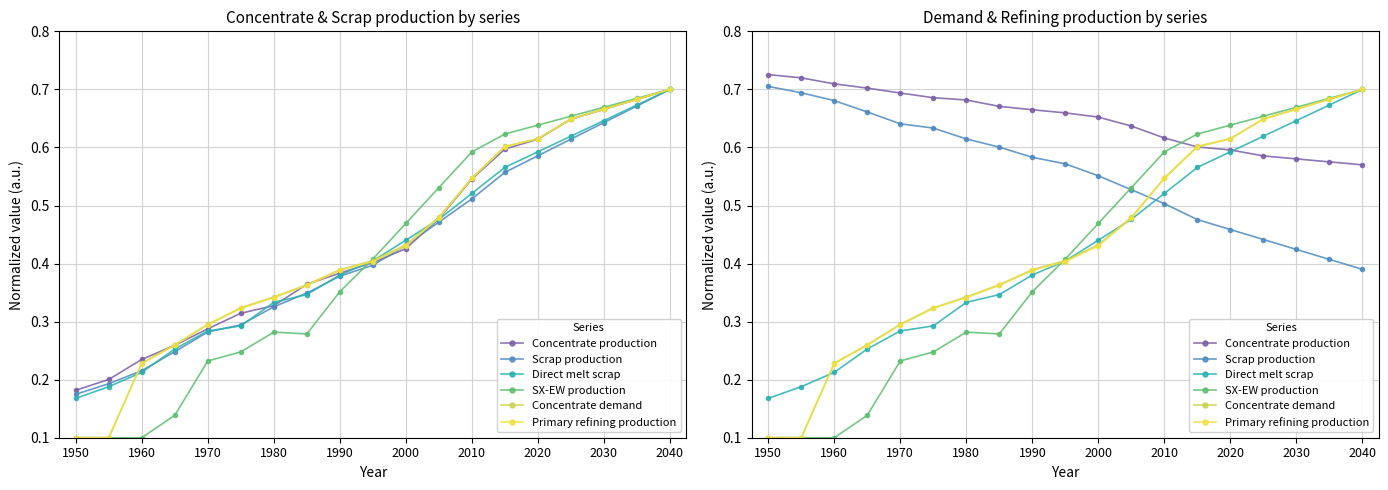

True or false: Concentrate demand and Primary refining production cross at least once.

False